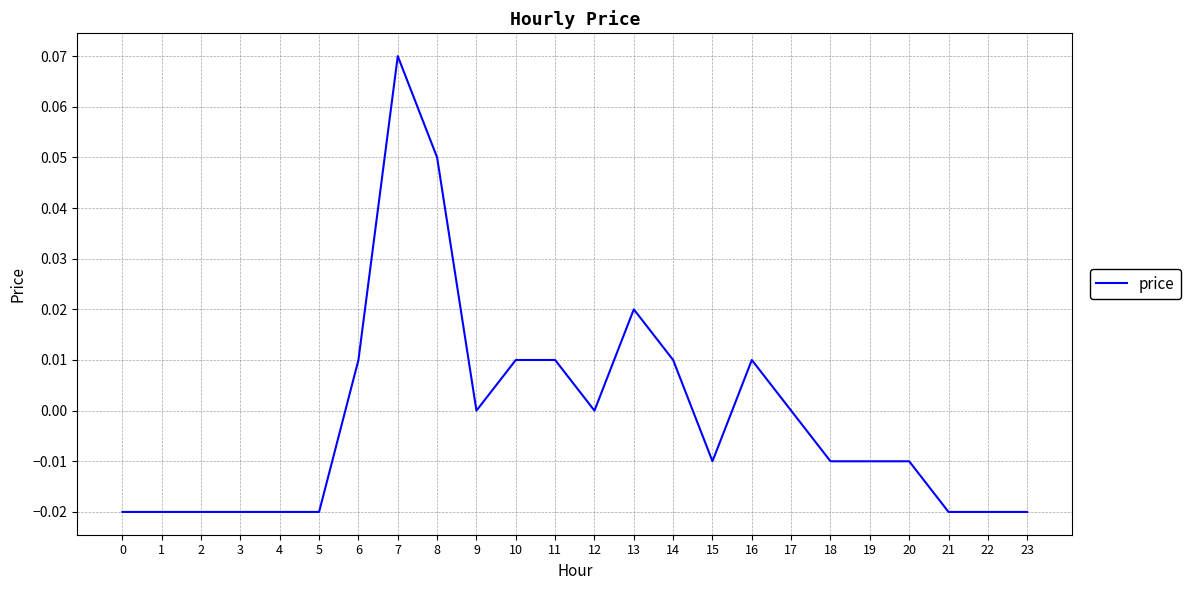

How many lines are shown in the chart?

1